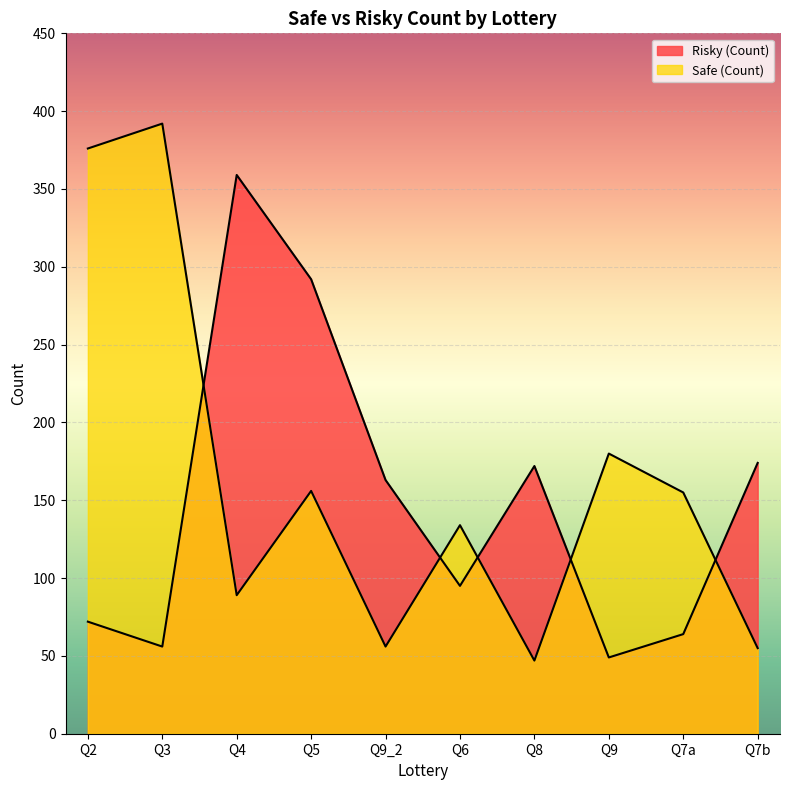

What is the value of the Safe (Count) point at the 5th from the left?

56